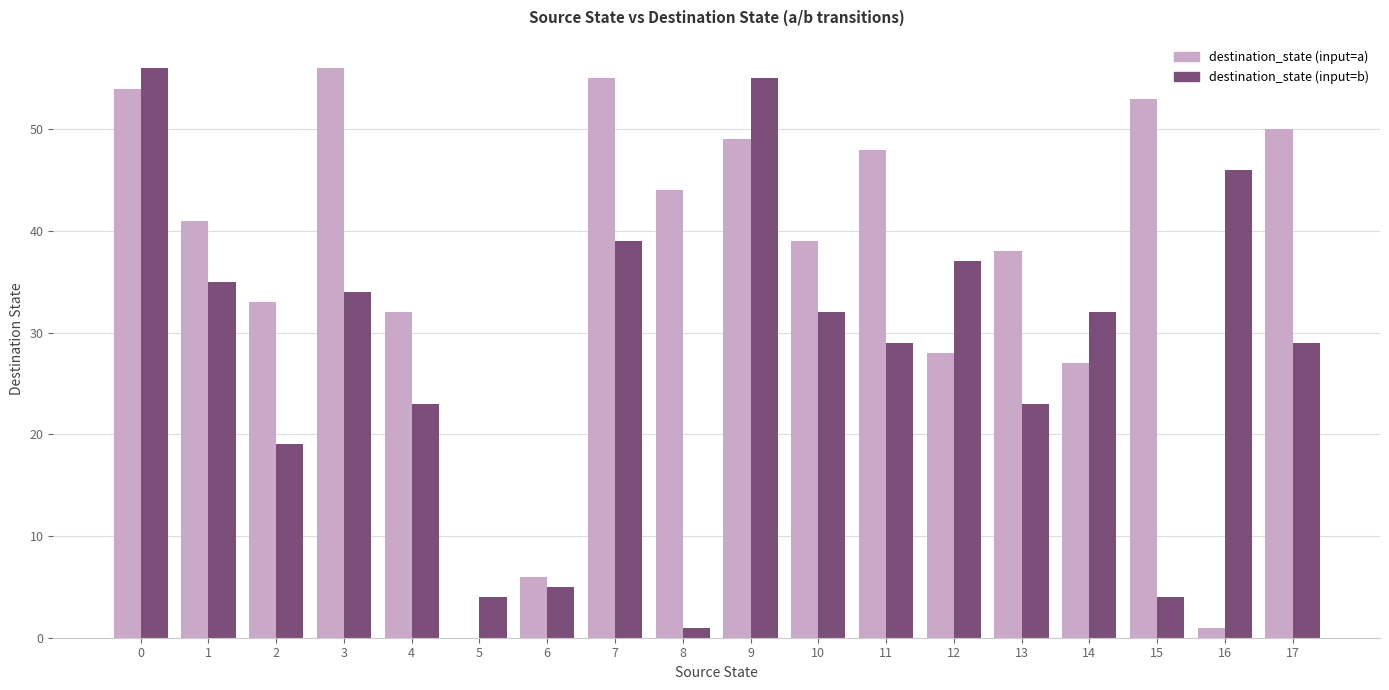

What is the greatest value displayed?

56